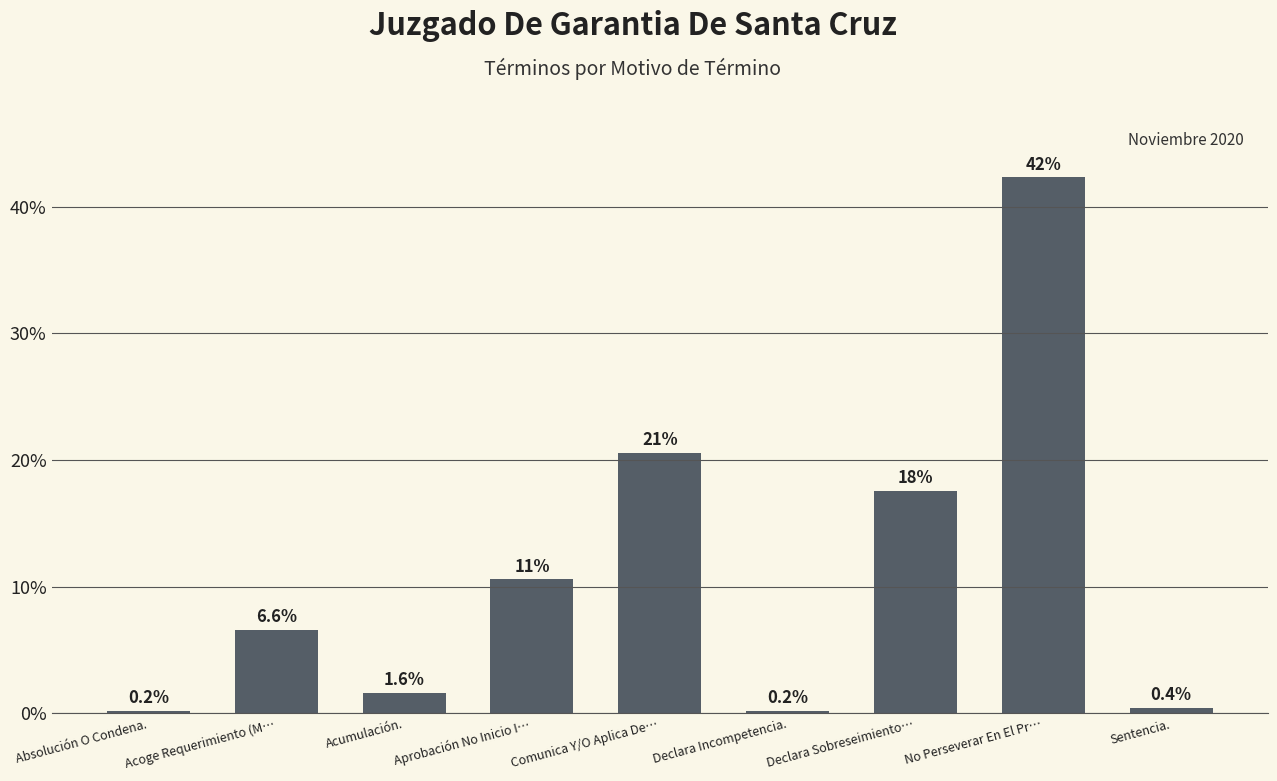

True or false: the data shows 0.2 at Absolución O Condena..

True